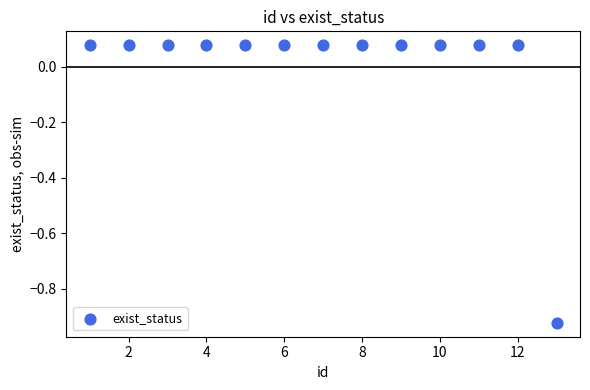

What is the range of Y values (max minus min)?

1.0